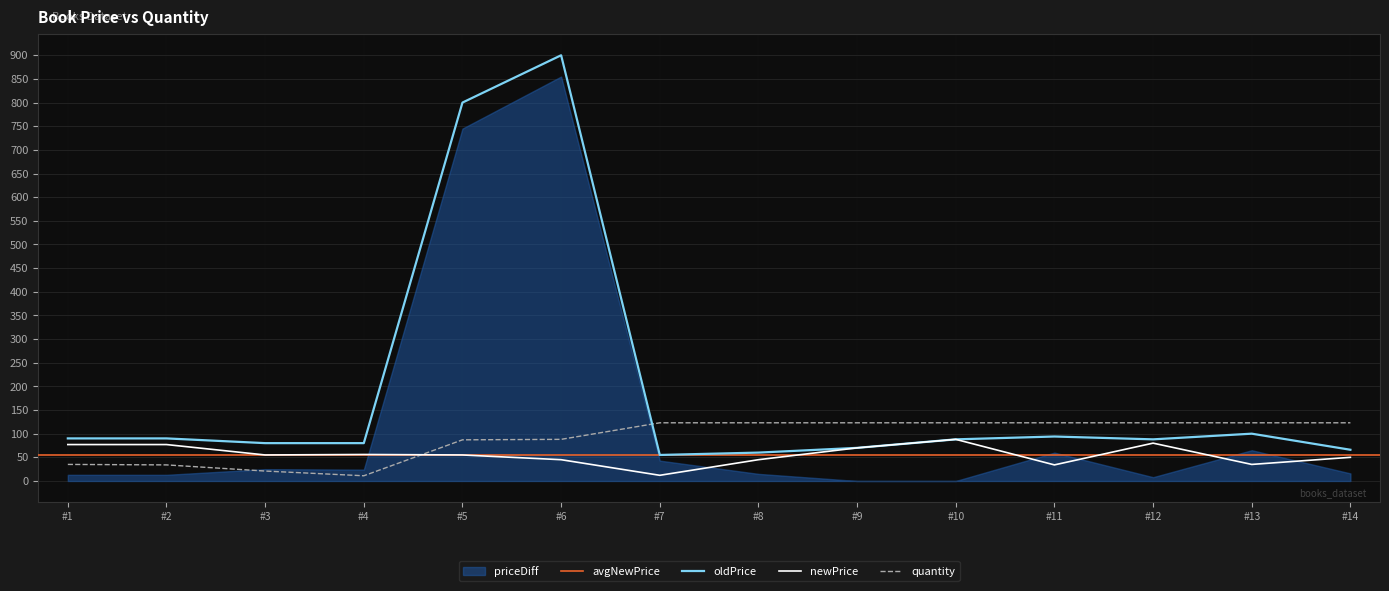

Where is oldPrice nearest to the value 477?

#5